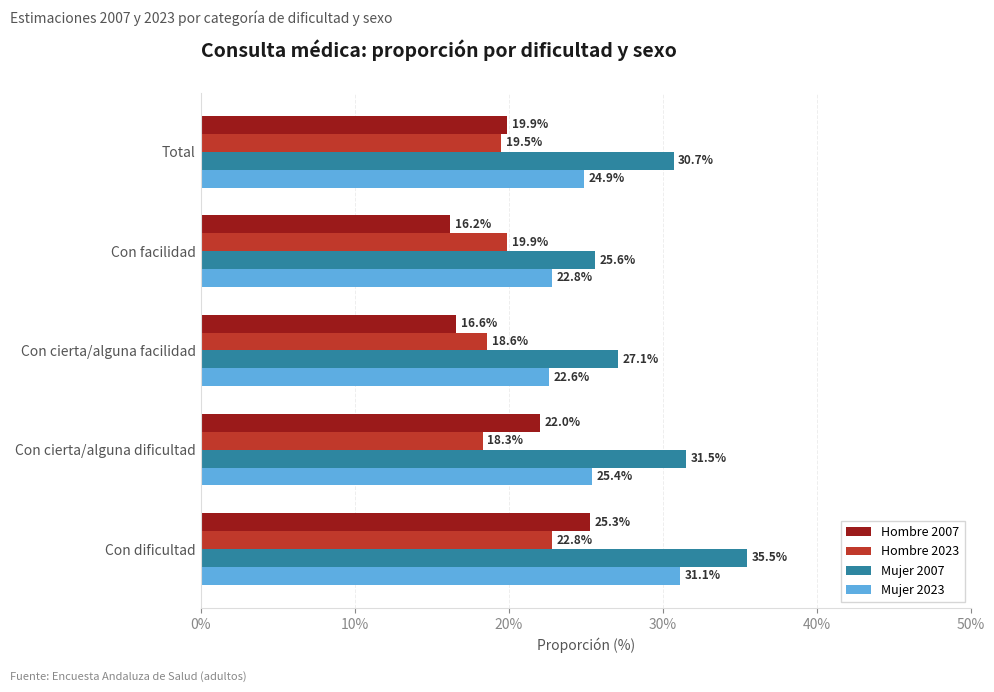

What is the minimum value shown in the chart?

16.2